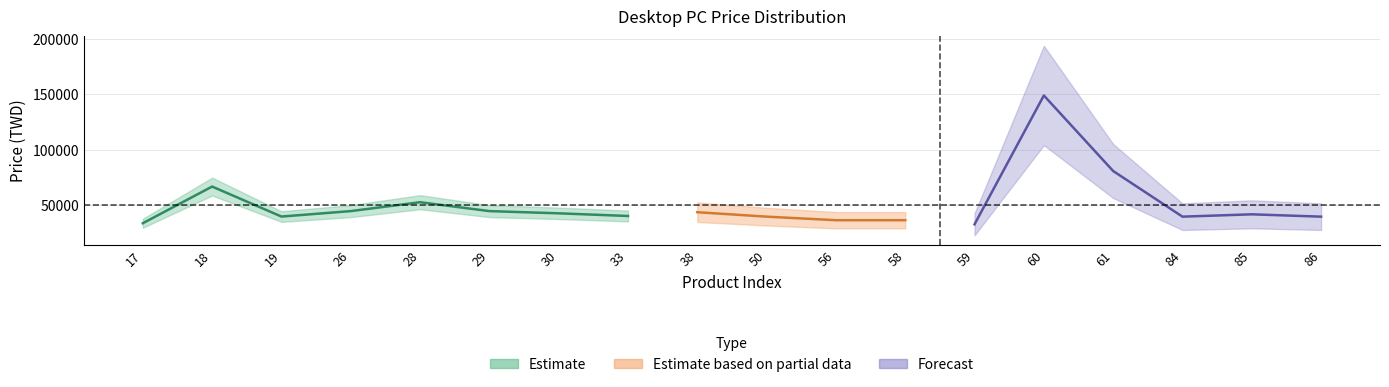

What is the sum of all values?

909065